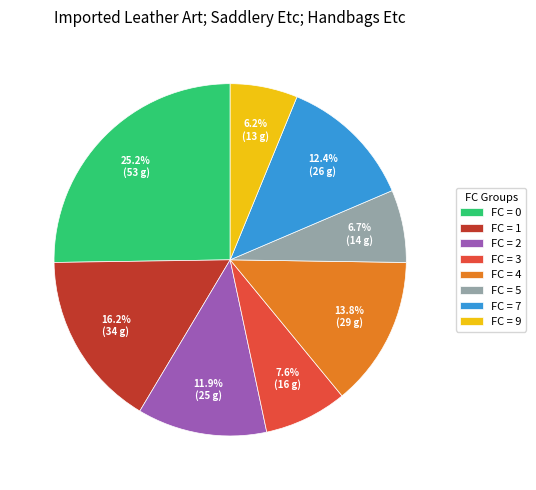

Is there a majority slice in this chart?

No